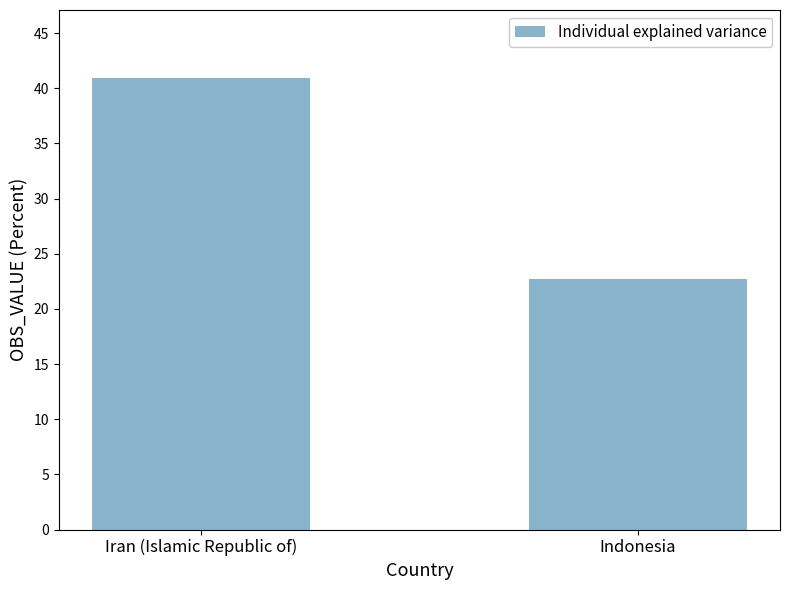

Reading left to right, transcribe all the data shown in this chart.

41.0	22.7